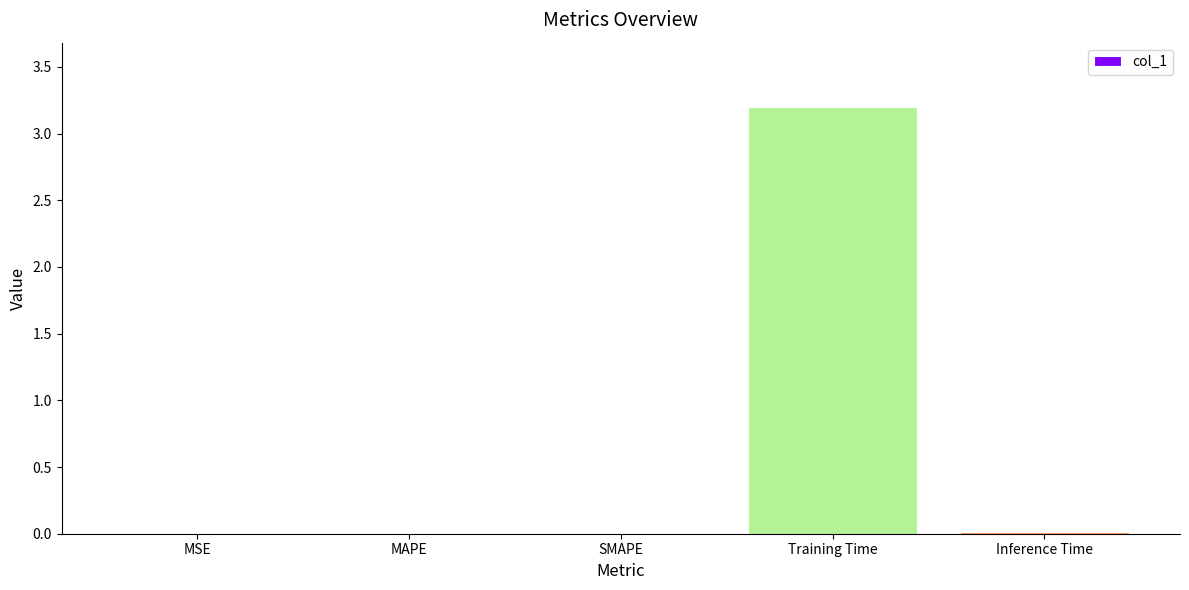

What is the approximate value at Training Time?

3.2